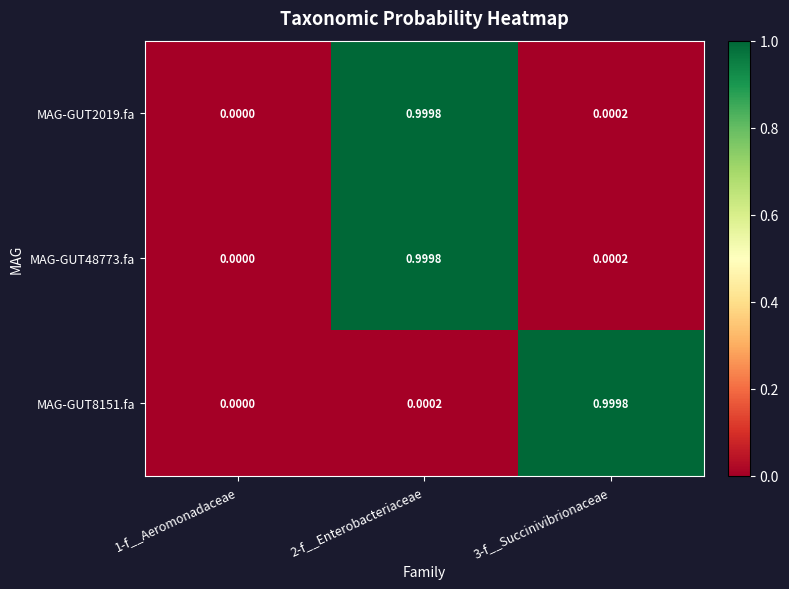

Between 1-f__Aeromonadaceae and 2-f__Enterobacteriaceae, which series saw the biggest shift?

MAG-GUT48773.fa